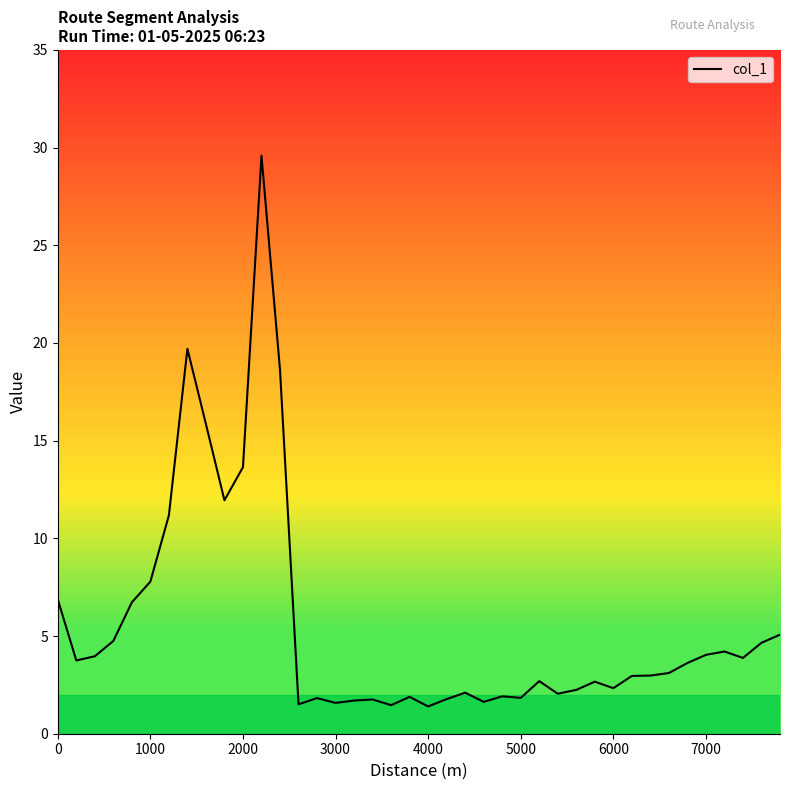

What is the smallest value displayed?

1.4